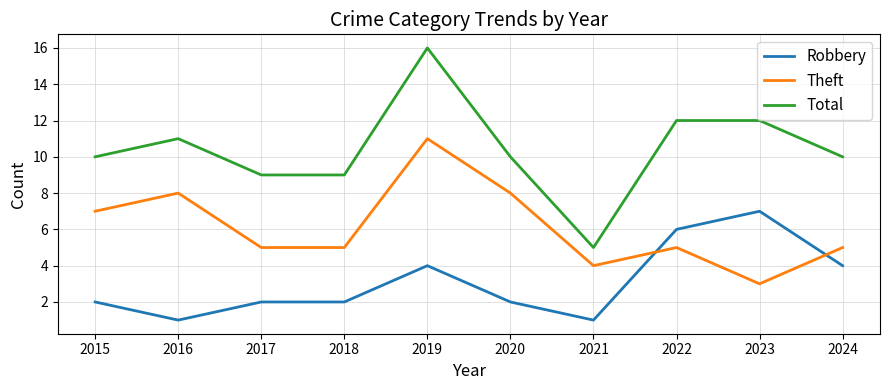

True or false: Total and Theft cross at least once.

False